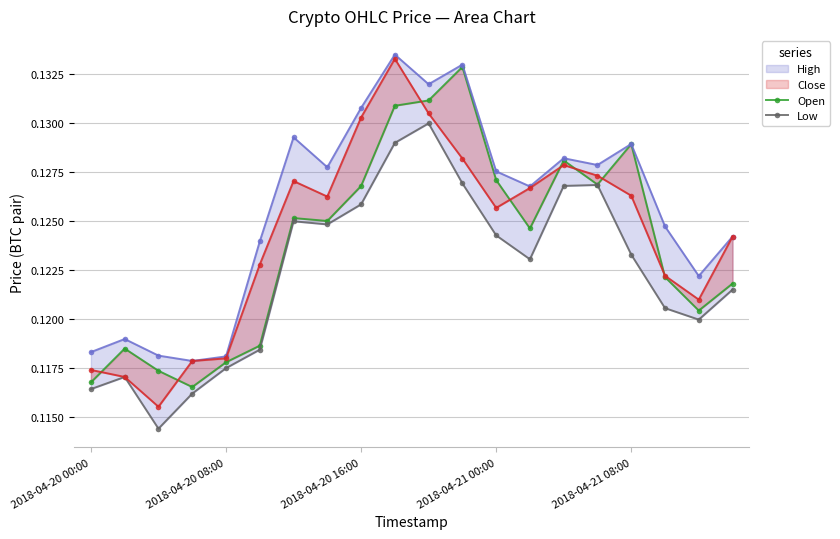

How many interior local peaks does the High series have?

6